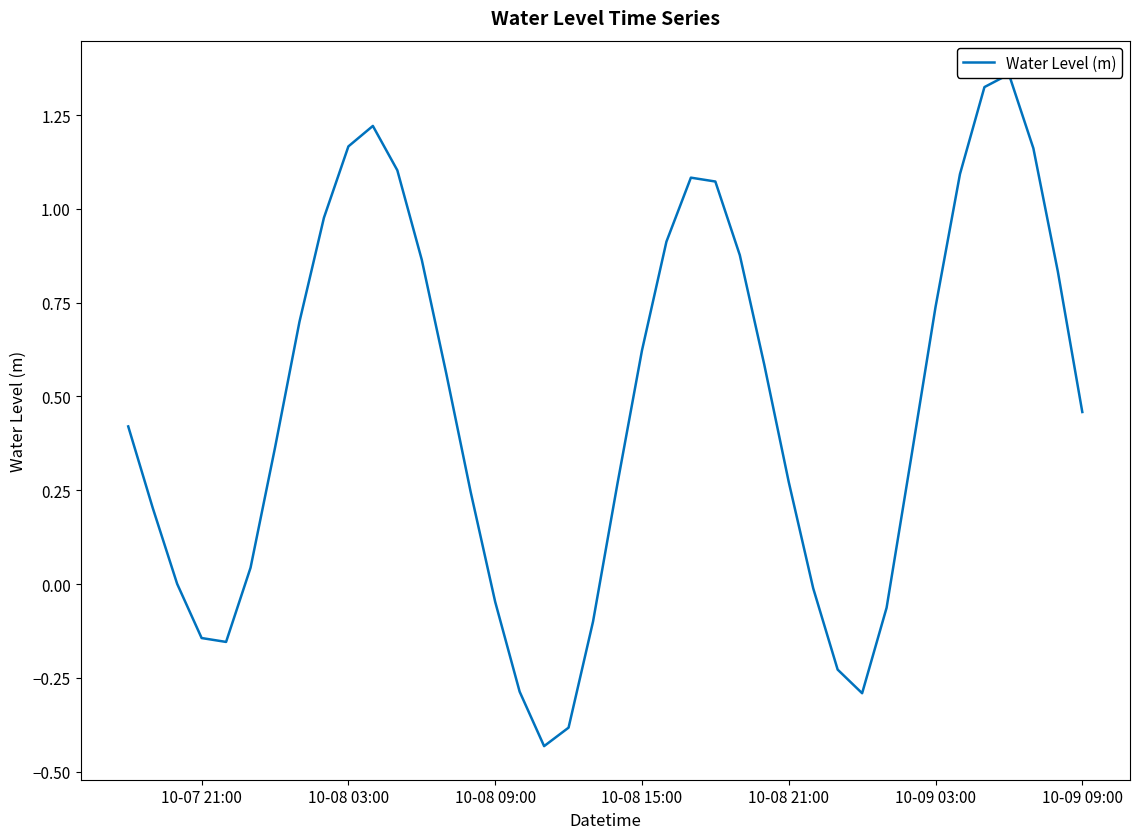

What is the difference between the maximum and second lowest values?

1.7